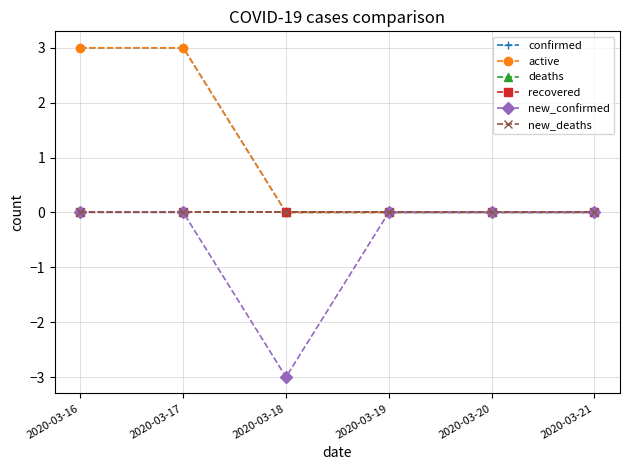

True or false: new_deaths and new_confirmed intersect in this chart.

False